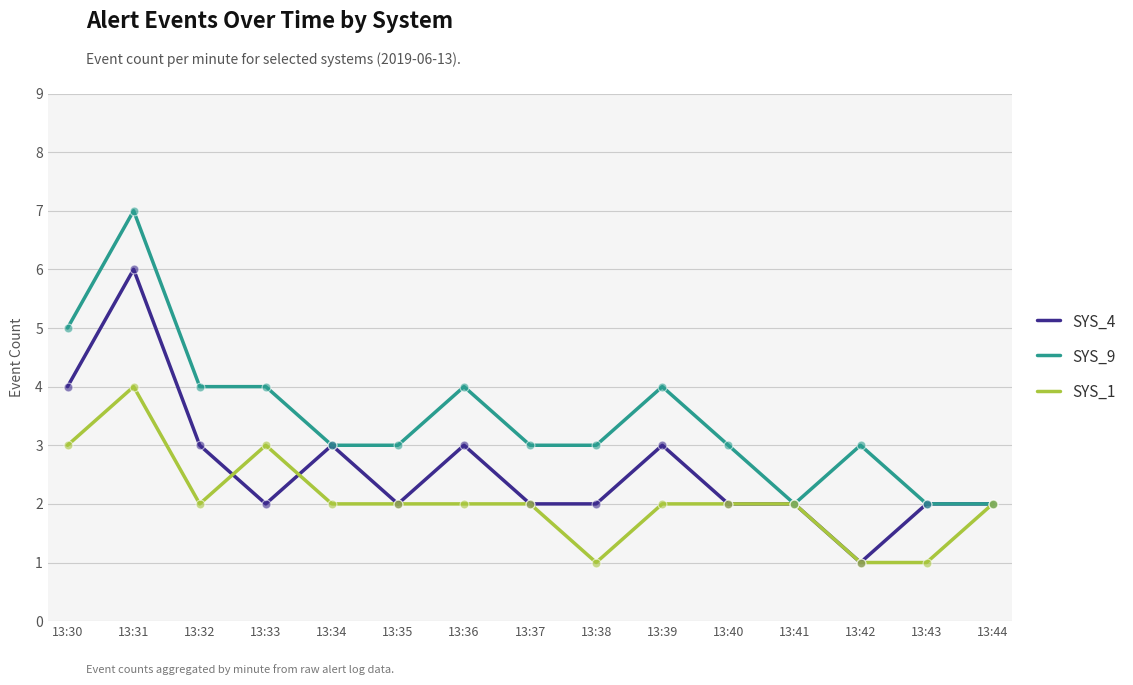

At which category is the sum across all series the highest?

13:31